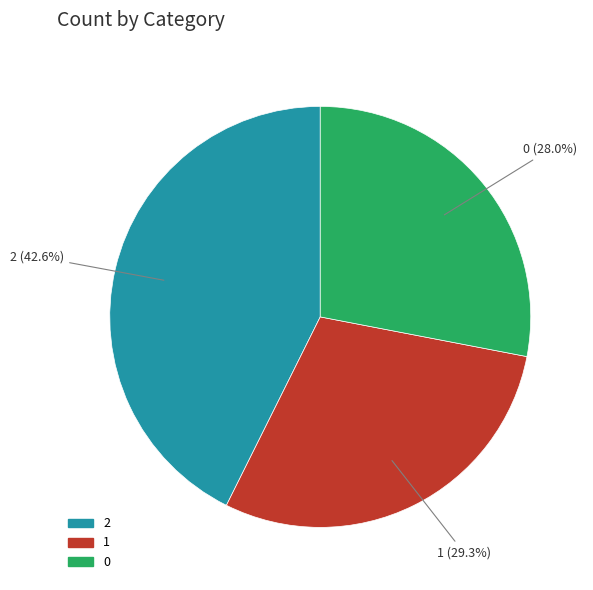

True or false: 1 accounts for 29% of the total.

True